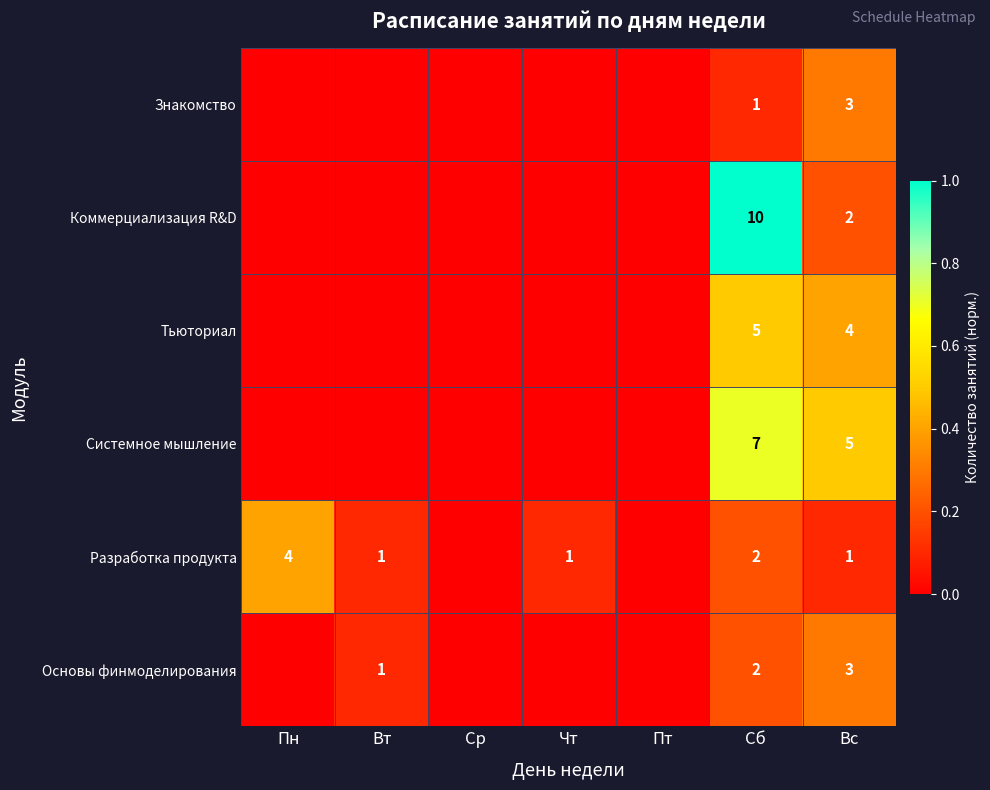

What is the sum of the Разработка продукта values at Сб and Вс?

3